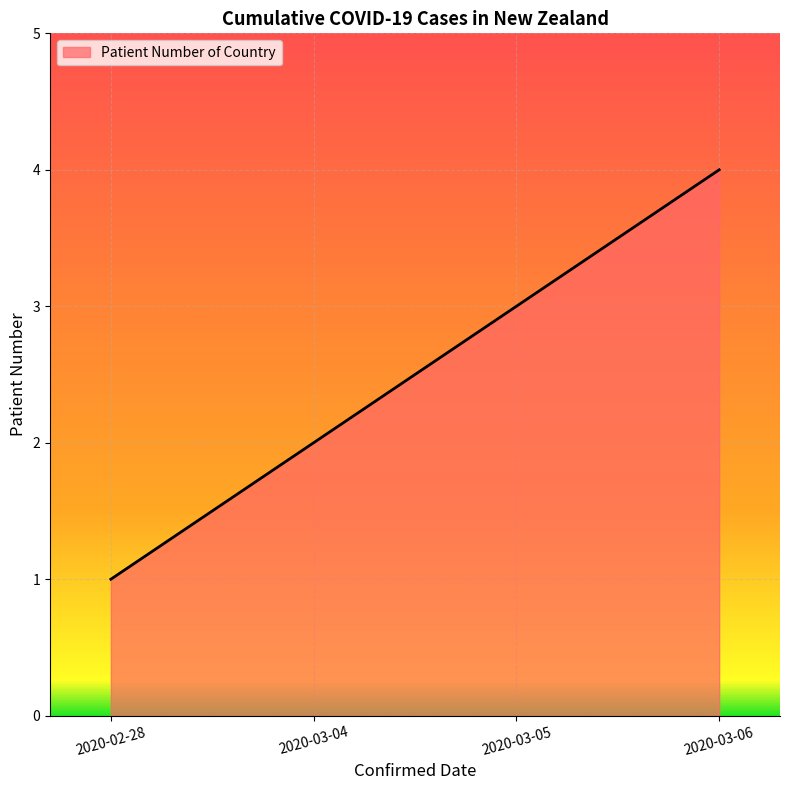

True or false: the data has more than 1 interior local peaks.

False